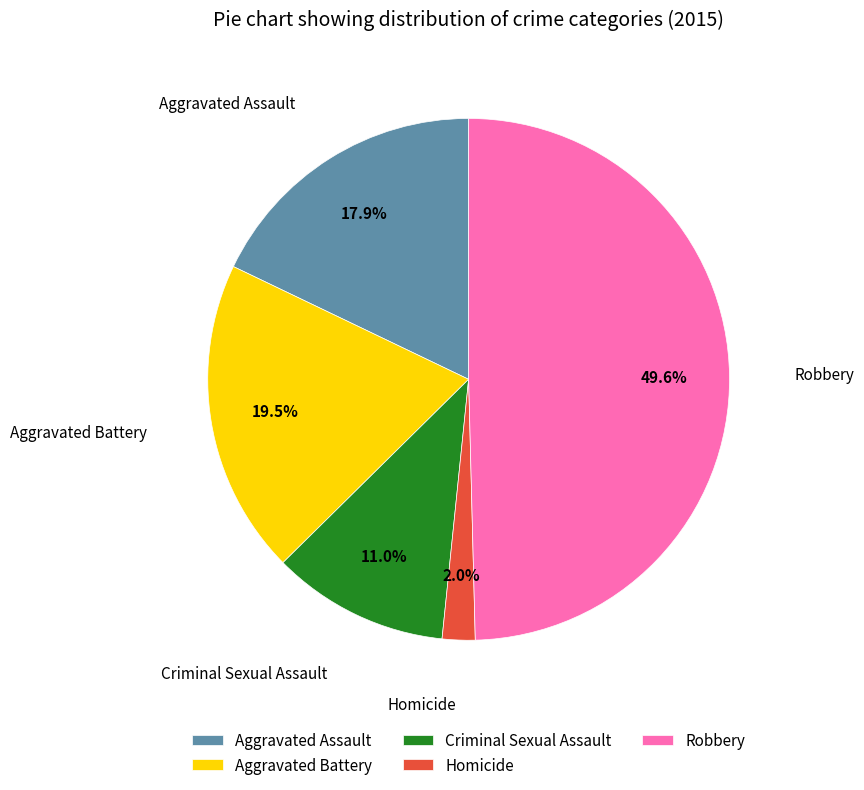

How many segments does this pie chart have?

5